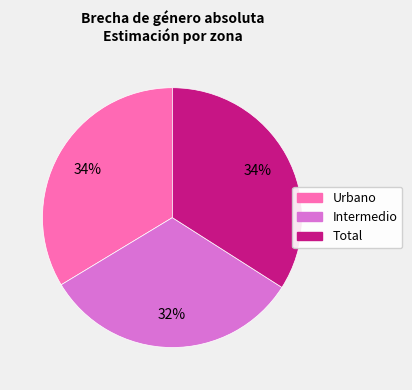

True or false: Total accounts for 25% of the total.

False